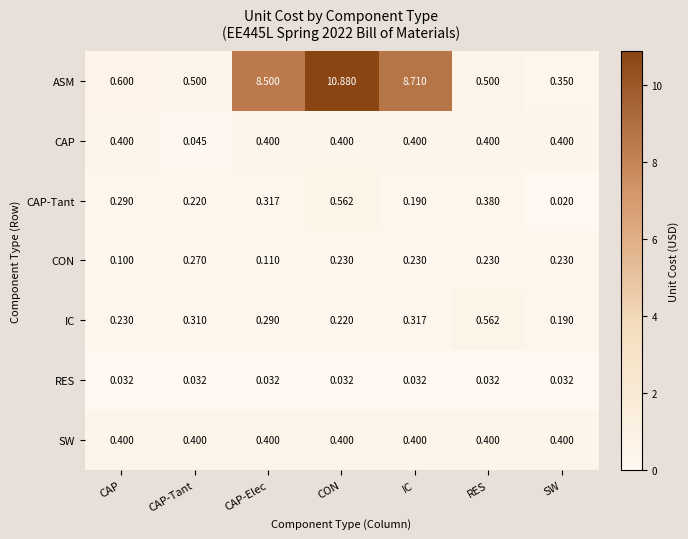

Which series has the widest spread of values?

ASM